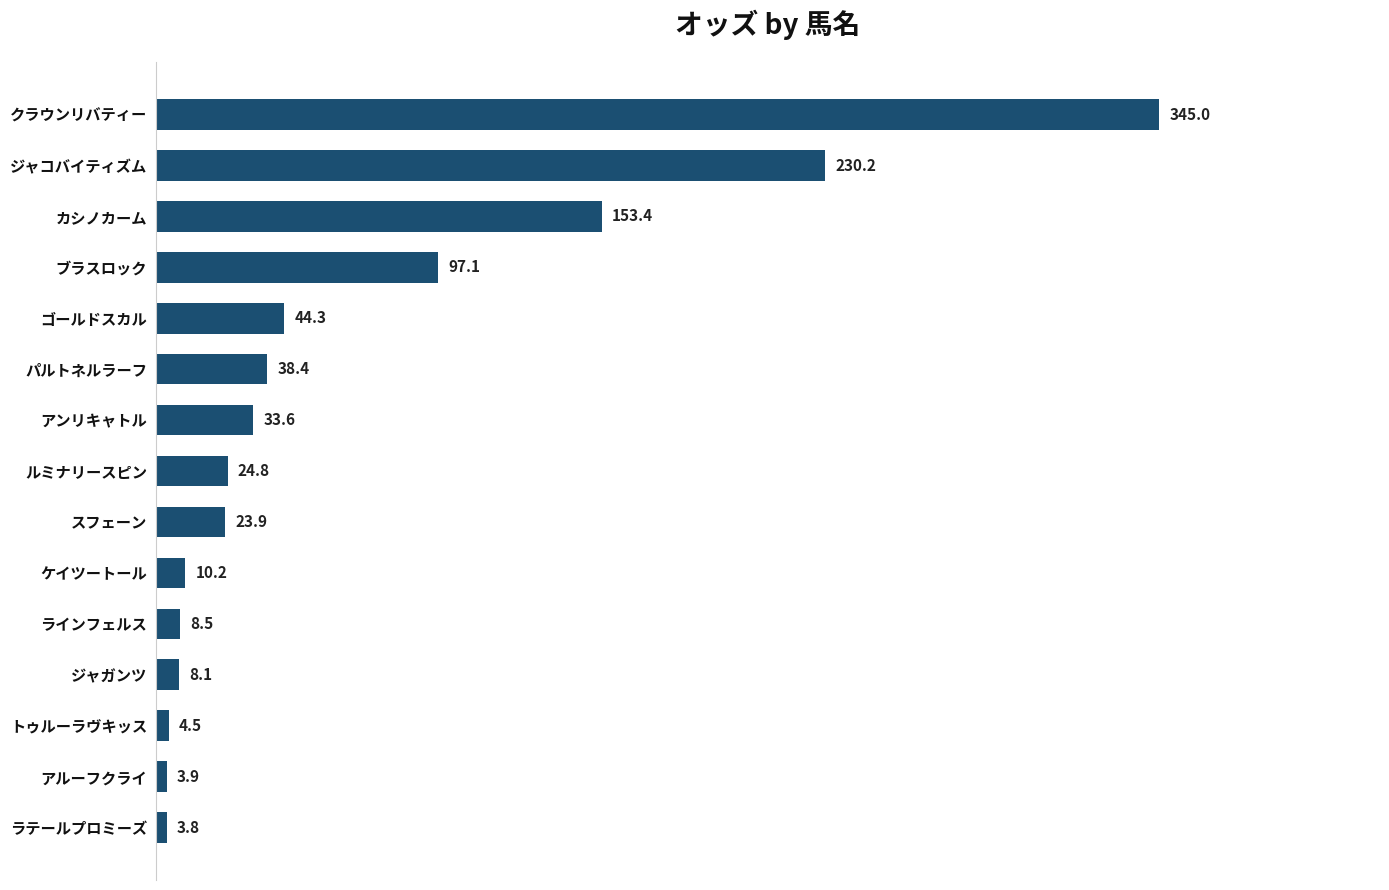

What is the ratio of the value at パルトネルラーフ to the value at ジャガンツ?

4.7